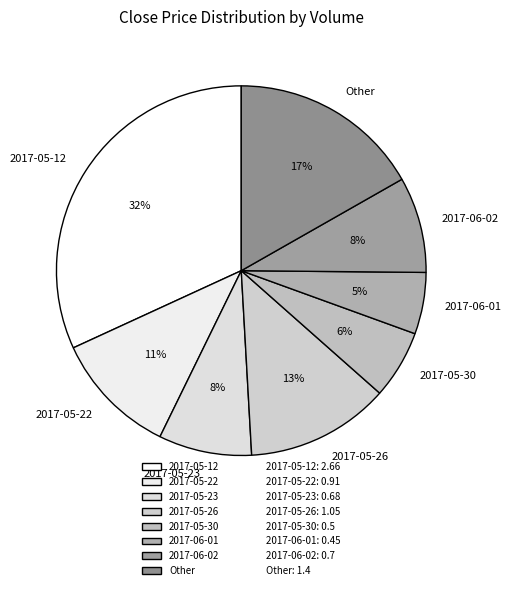

To the nearest percent, what percentage of the pie is 2017-05-22?

11%